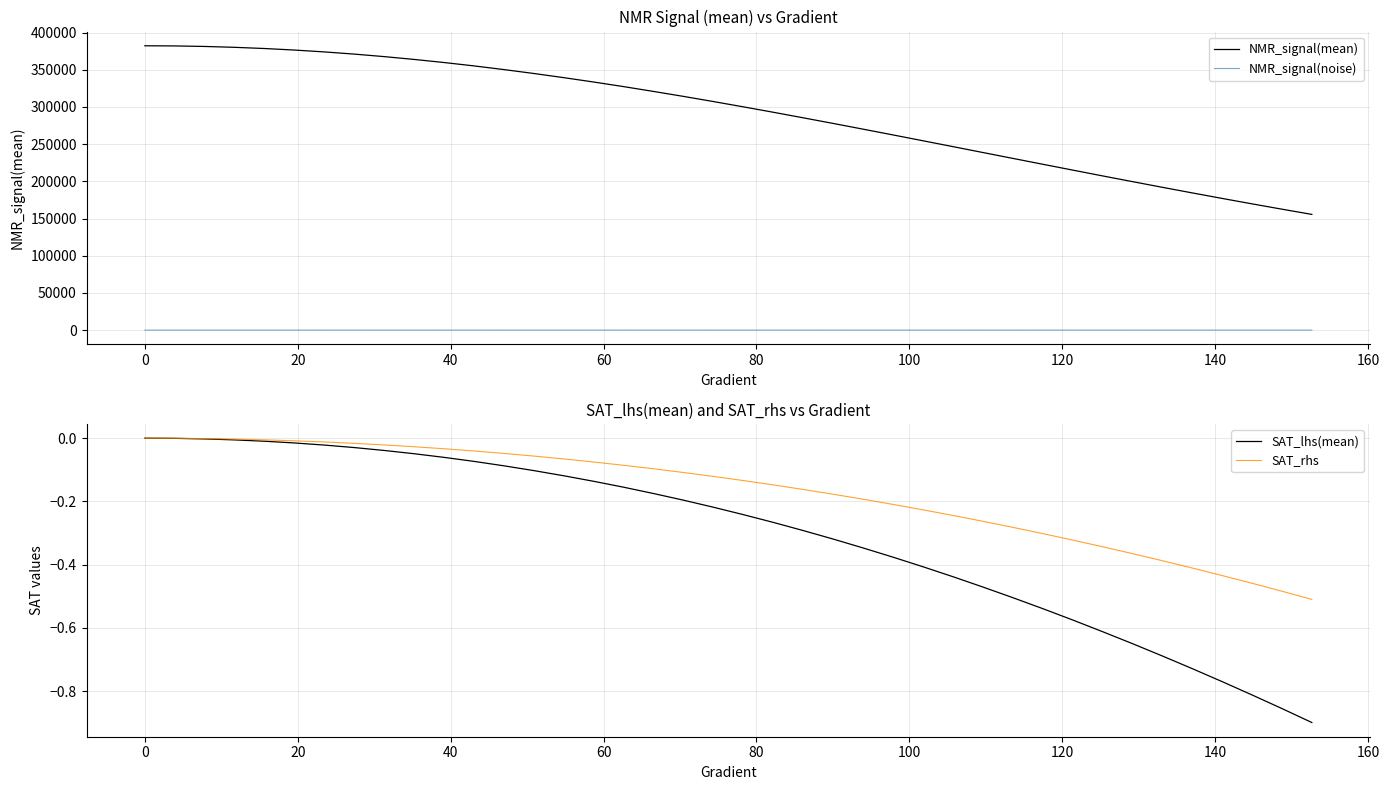

Rank the series by their maximum value, from highest to lowest.

NMR_signal(mean), NMR_signal(noise), SAT_lhs(mean), SAT_rhs